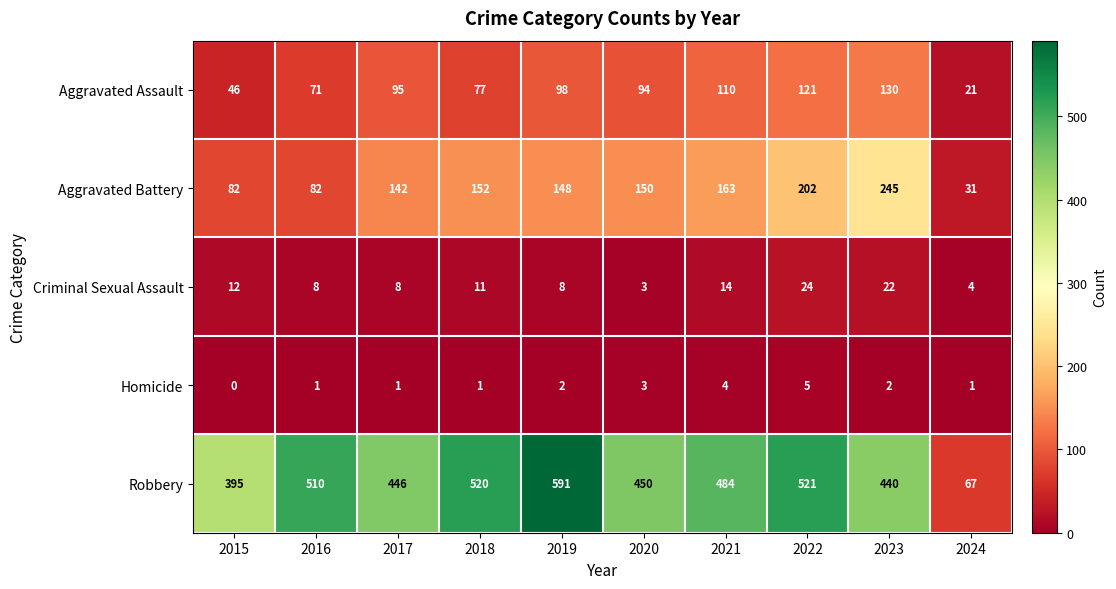

Rank the series at 2017 from lowest to highest value.

Homicide, Criminal Sexual Assault, Aggravated Assault, Aggravated Battery, Robbery